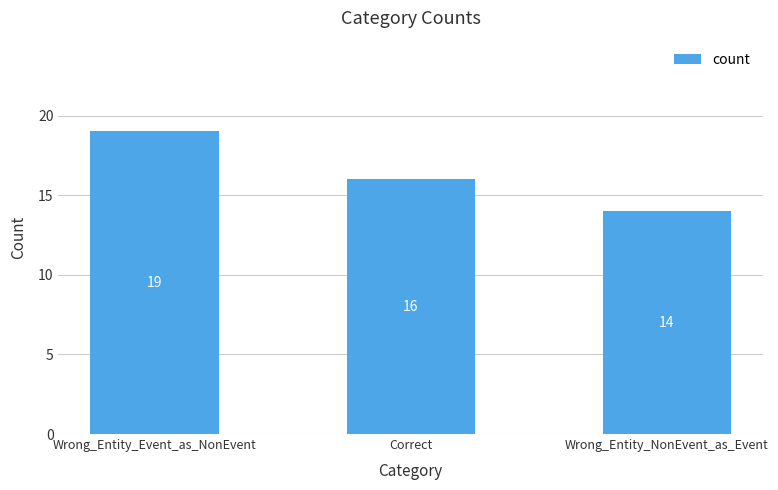

Count the values in the range 14 to 19.

3